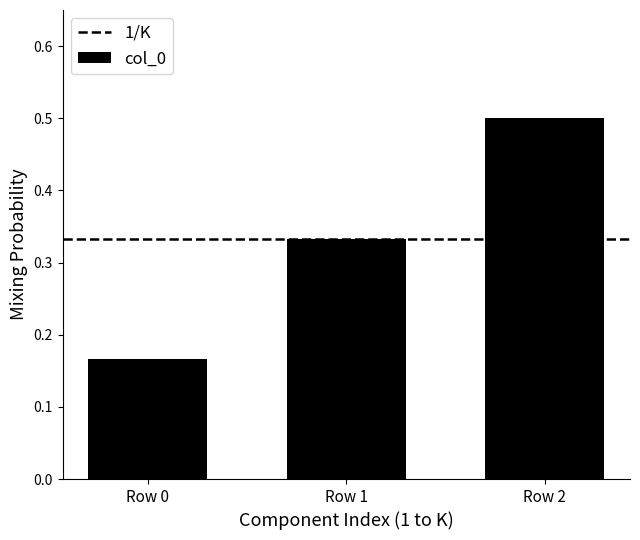

What is the change in value from Row 1 to Row 2?

+0.2